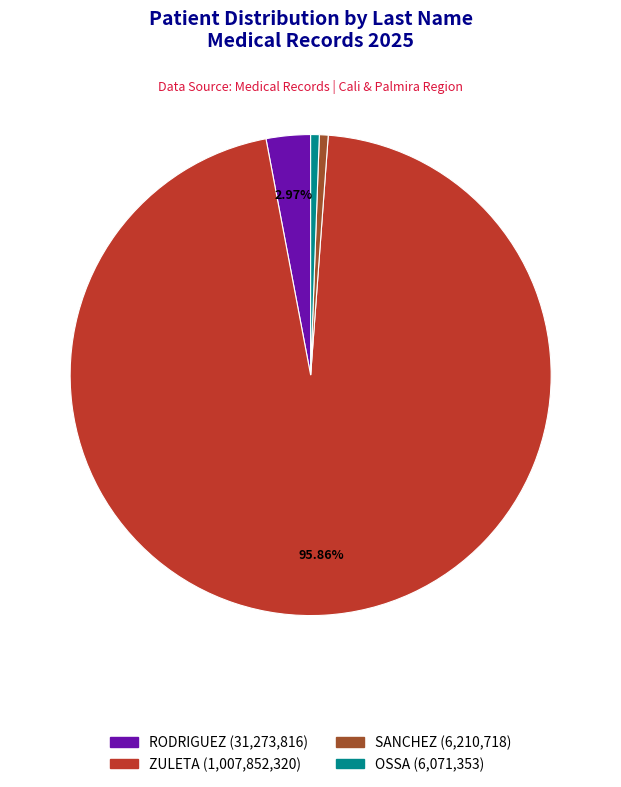

The ZULETA slice represents 84% of the pie. True or false?

False